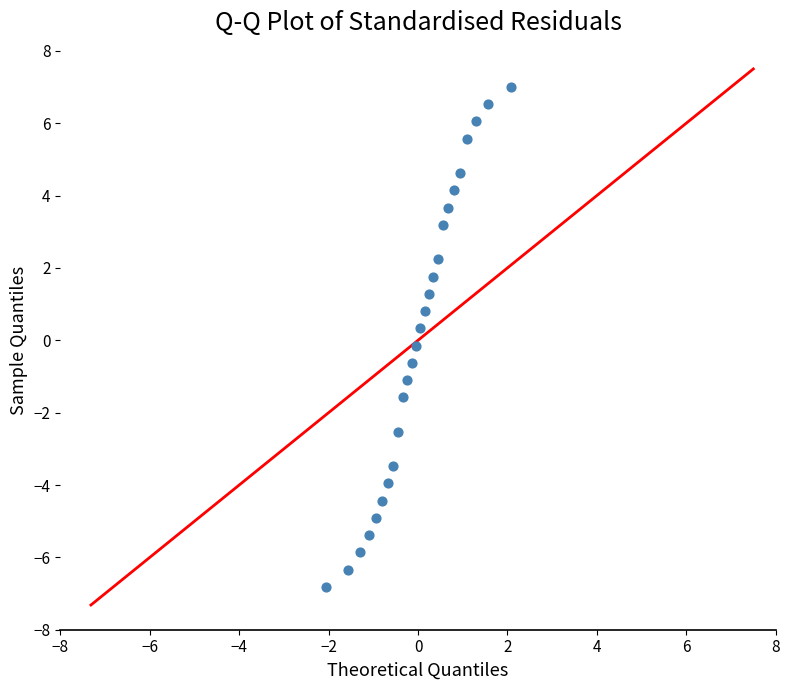

What is the range of X values (max minus min)?

4.1